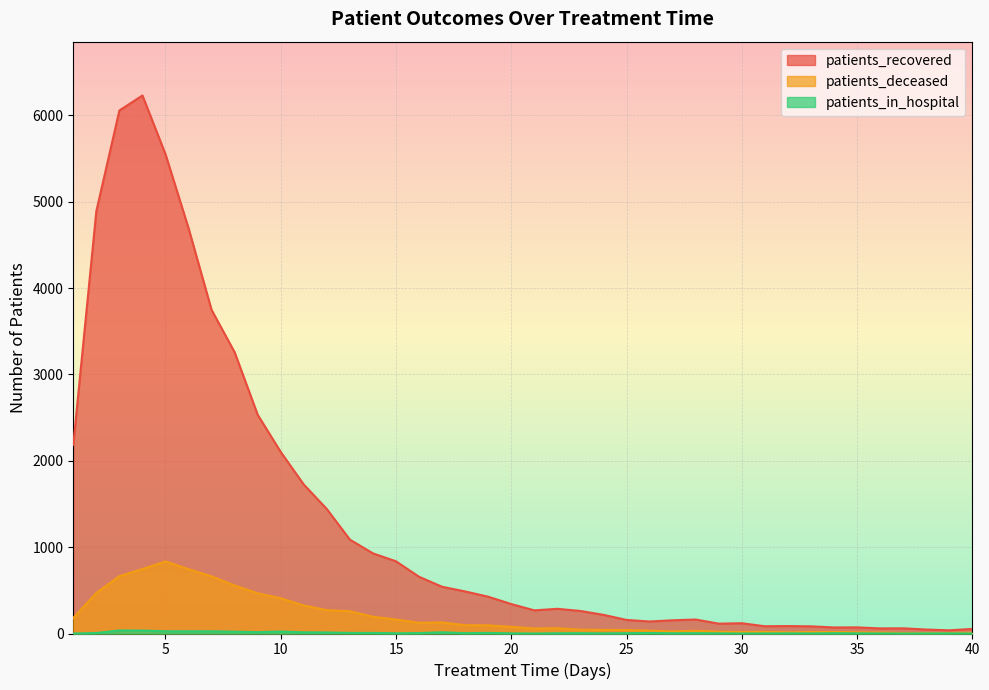

At which label is patients_deceased closest to 420?

10